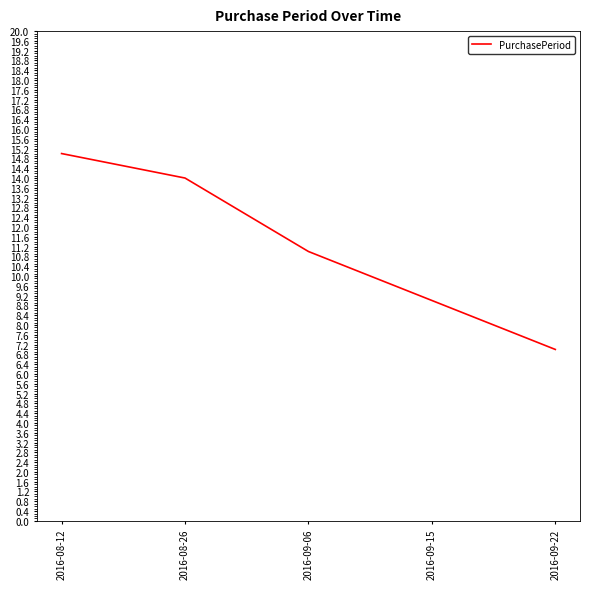

Which label corresponds to the smallest value in the chart?

2016-09-22